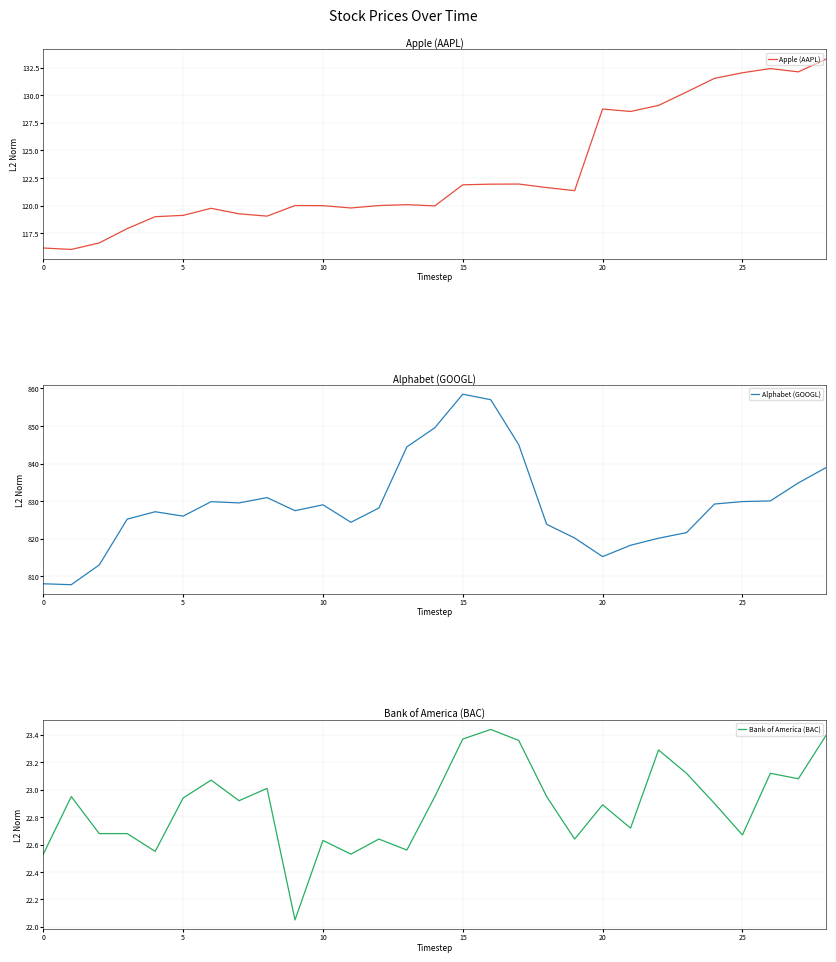

How many interior local peaks does the Alphabet (GOOGL) series have?

5